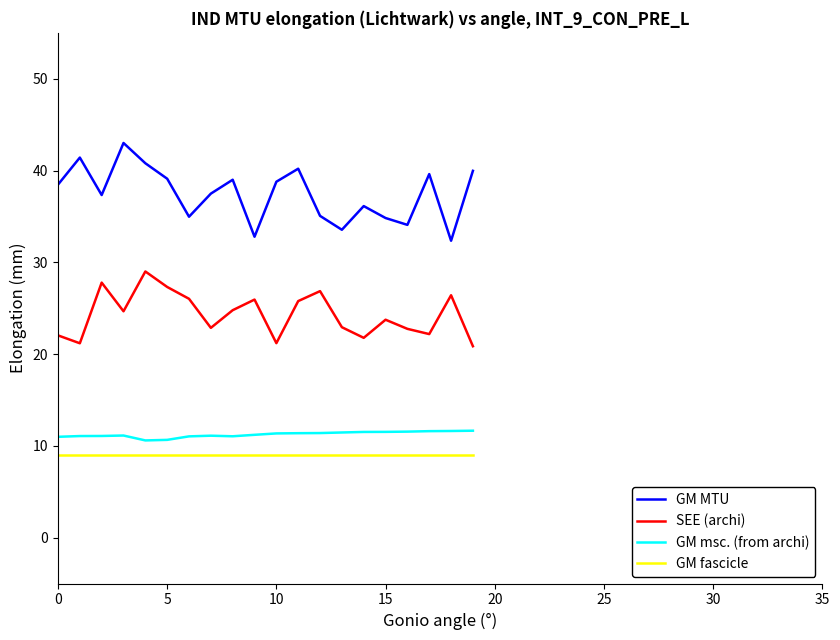

Which series has the largest total across all categories?

GM MTU